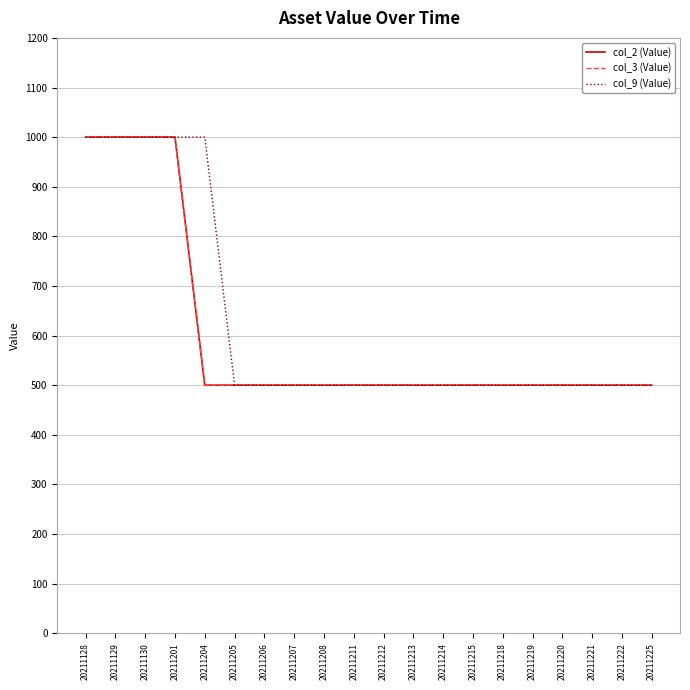

Which category has the highest value across all series?

20211128